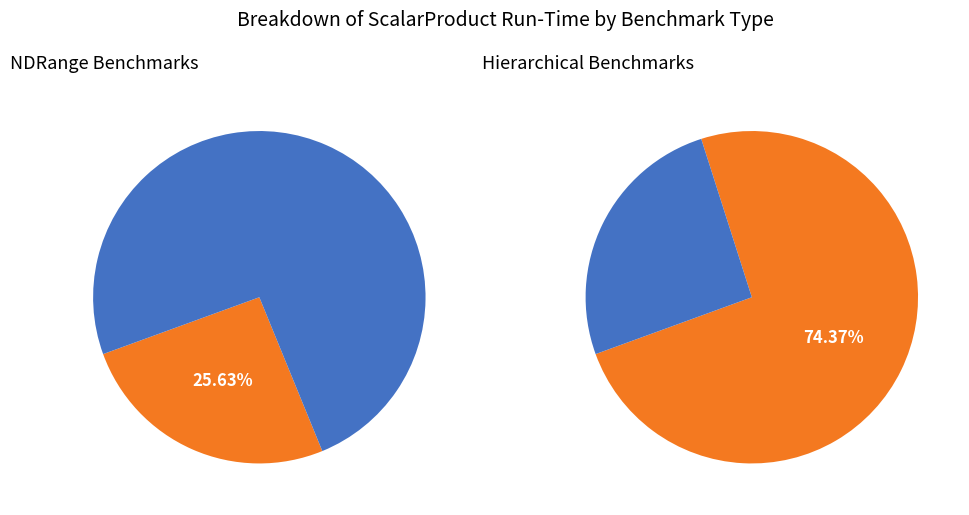

How many slices are in this pie chart?

4